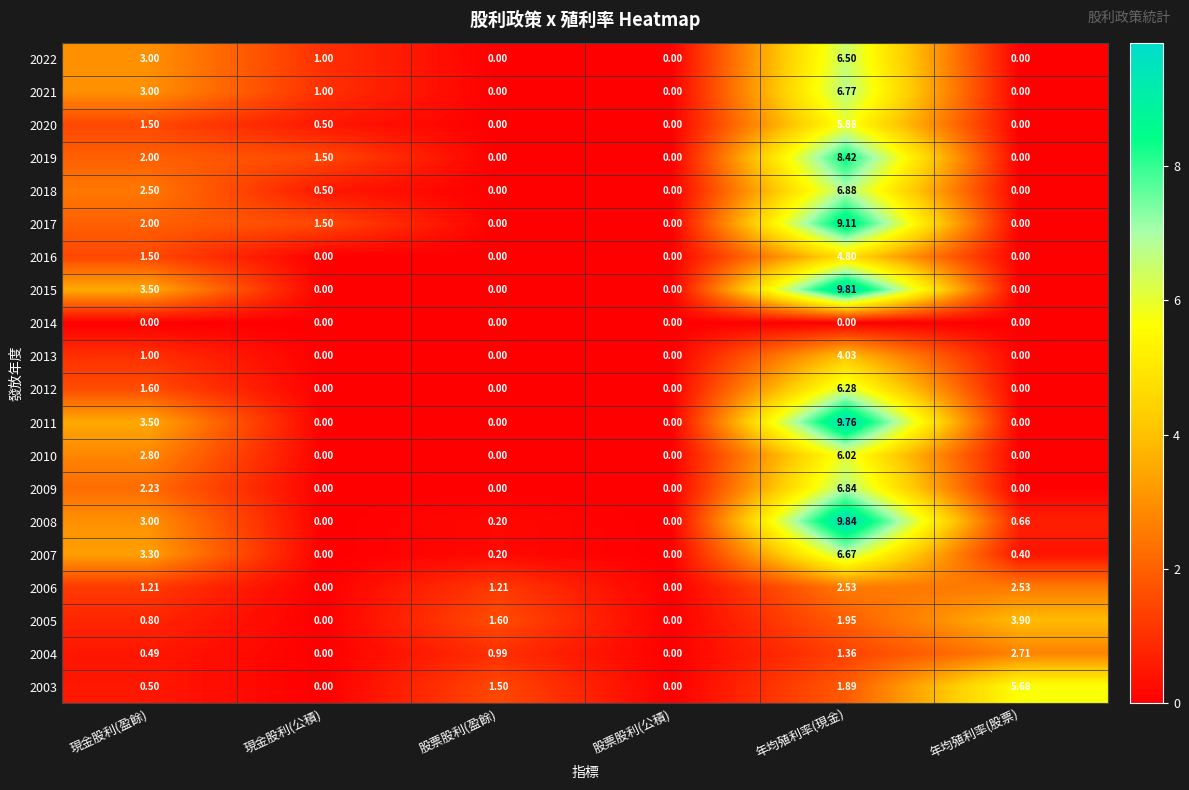

How many distinct data groups are displayed?

20